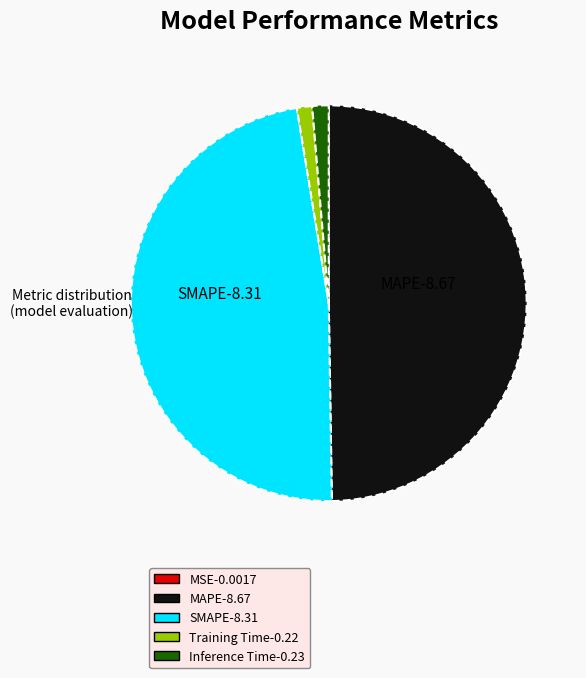

Is SMAPE the majority of the pie?

No